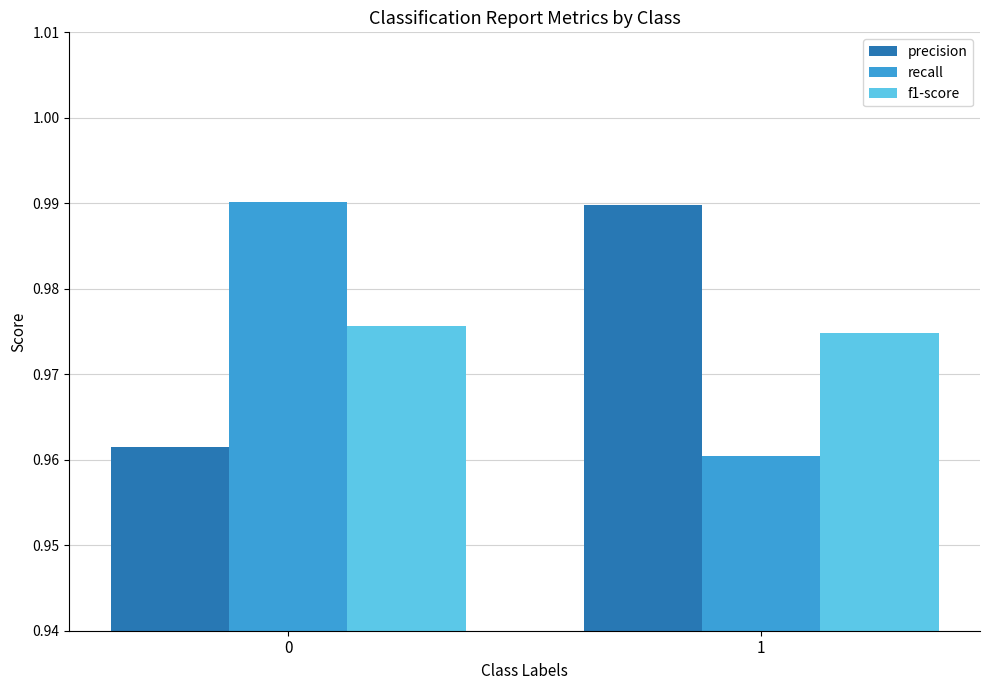

At 0, list the series in order from smallest to largest.

precision, f1-score, recall